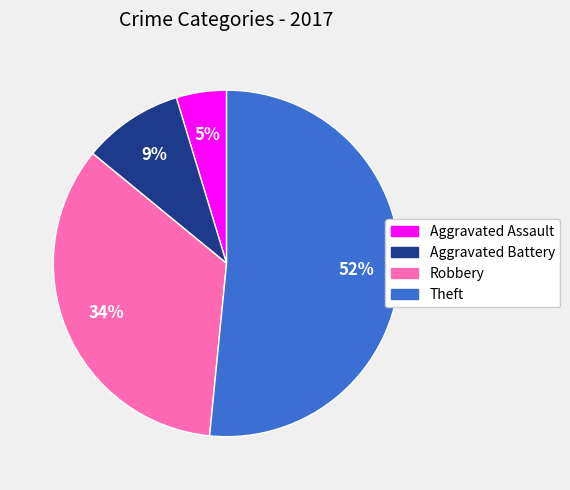

Combined, do Theft and Aggravated Assault account for over 50%?

Yes